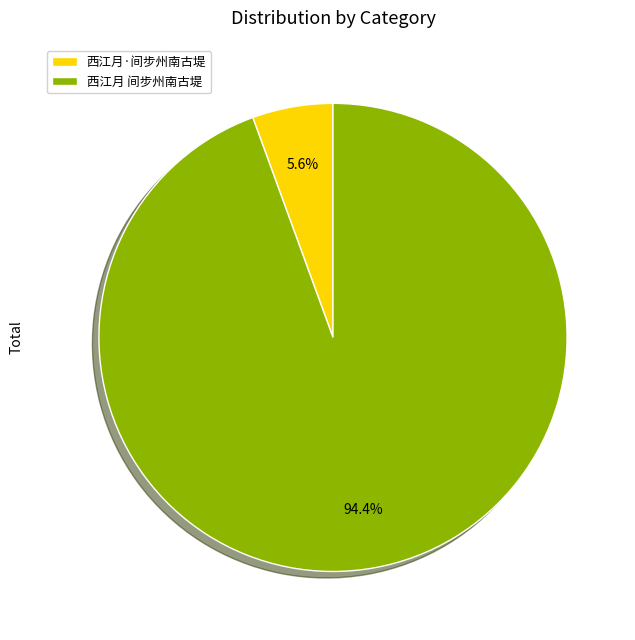

How many segments does this pie chart have?

2